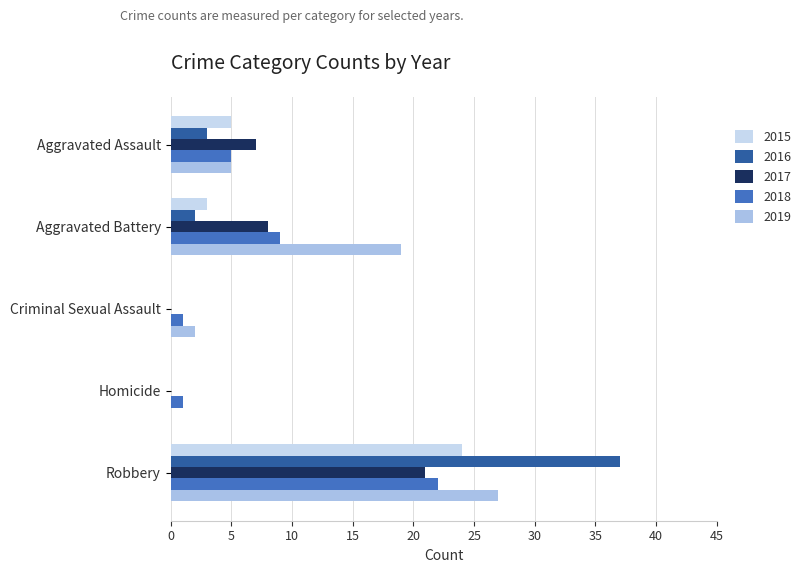

What is the difference between the maximum and minimum values in the 2015 series?

24